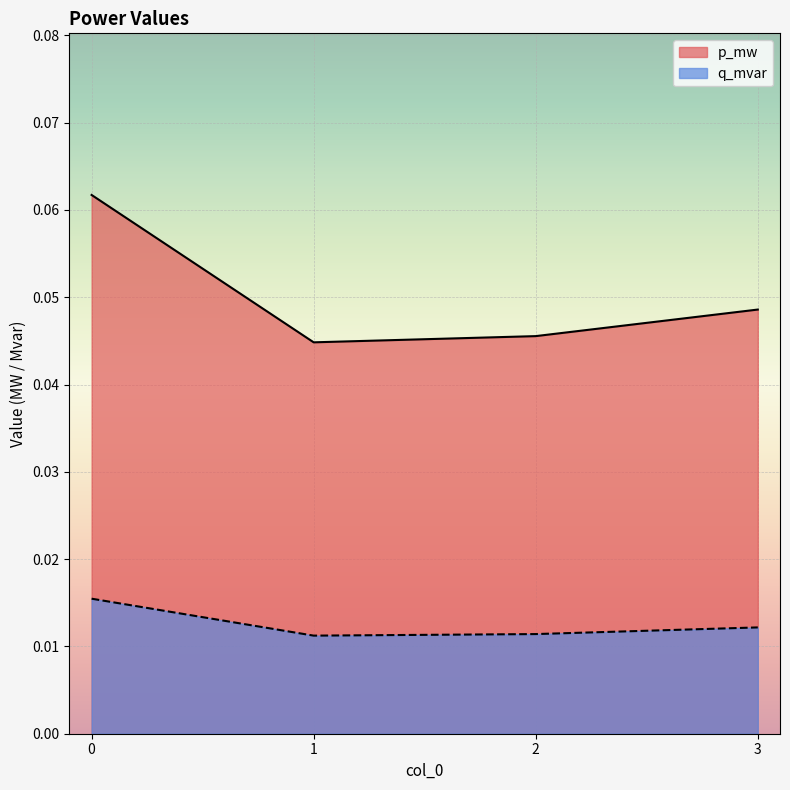

List the series in order of their overall mean, highest first.

p_mw, q_mvar